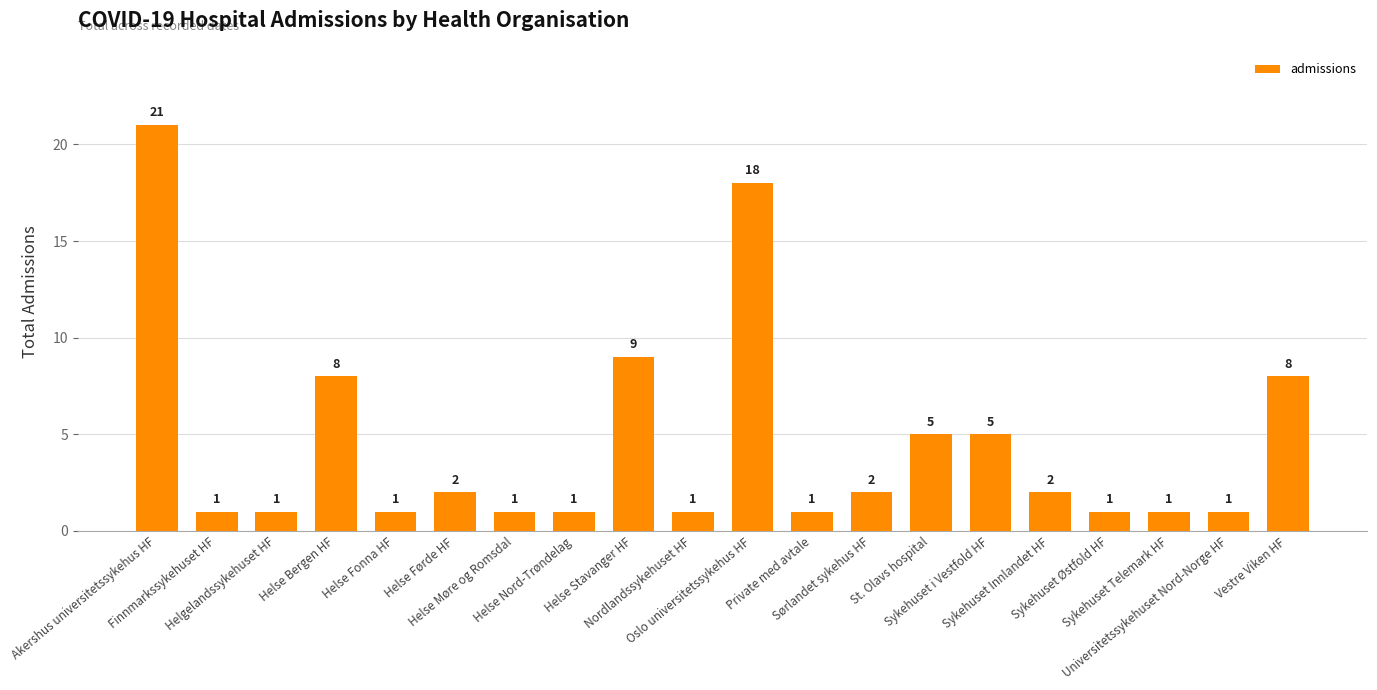

Which label corresponds to the largest value in the chart?

Akershus universitetssykehus HF